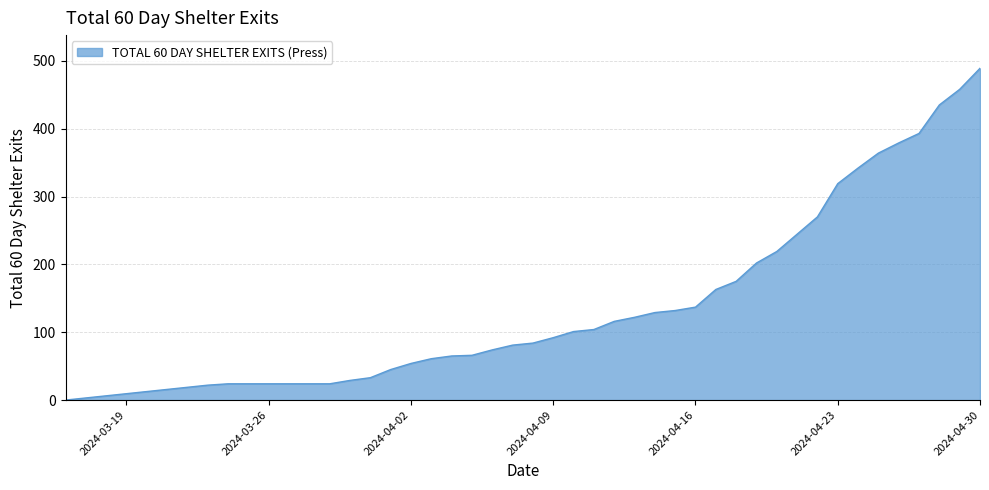

What is the greatest value displayed?

489